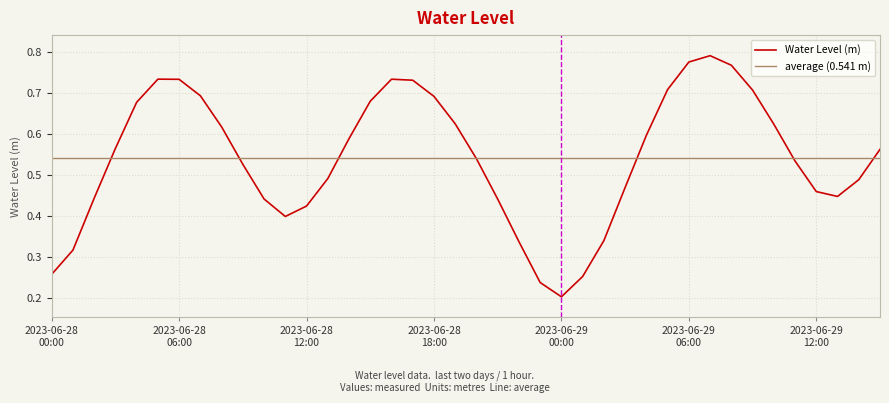

At which label is the value closest to 0?

2023-06-29 00:00